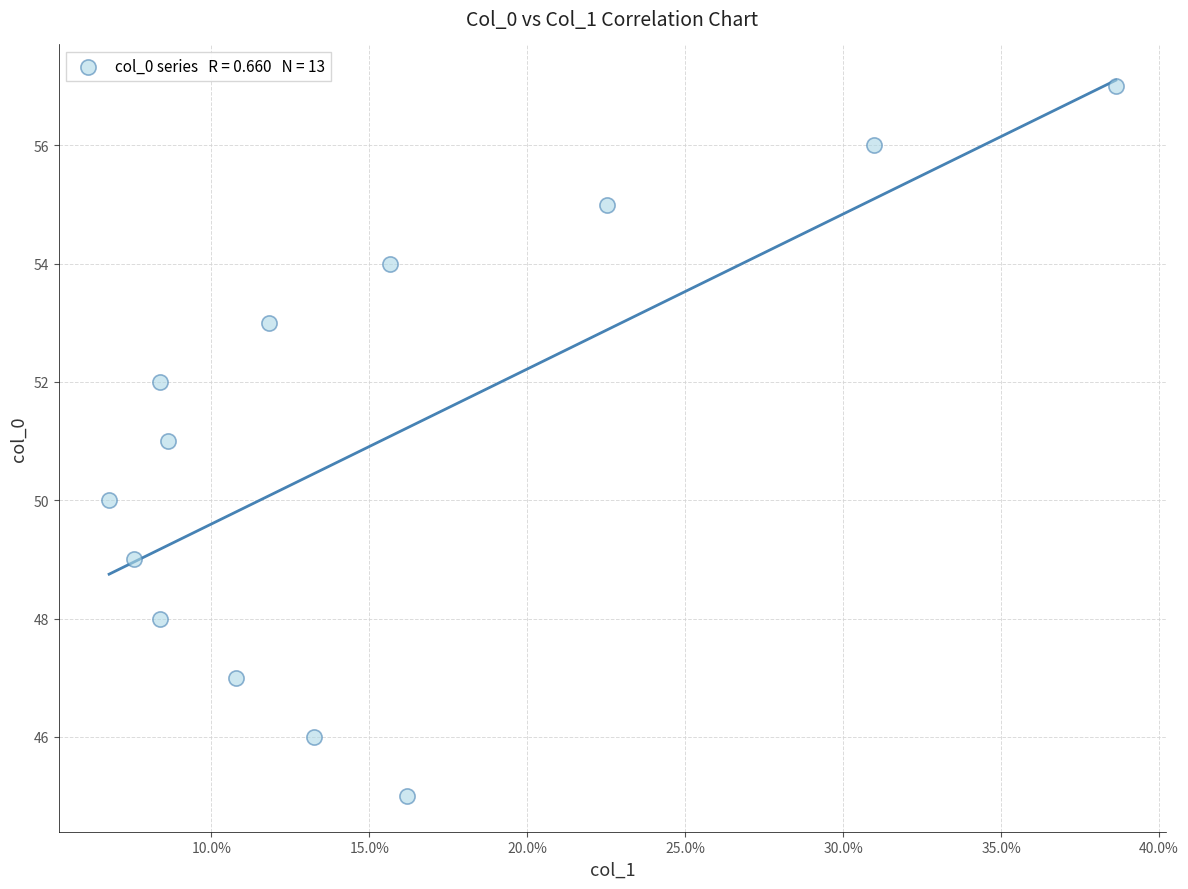

What is the range of Y values (max minus min)?

12